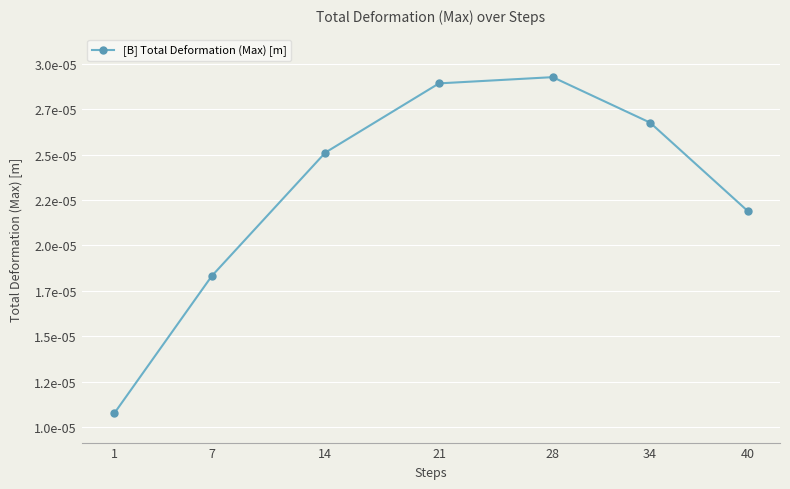

Does the chart have visible grid lines?

Yes